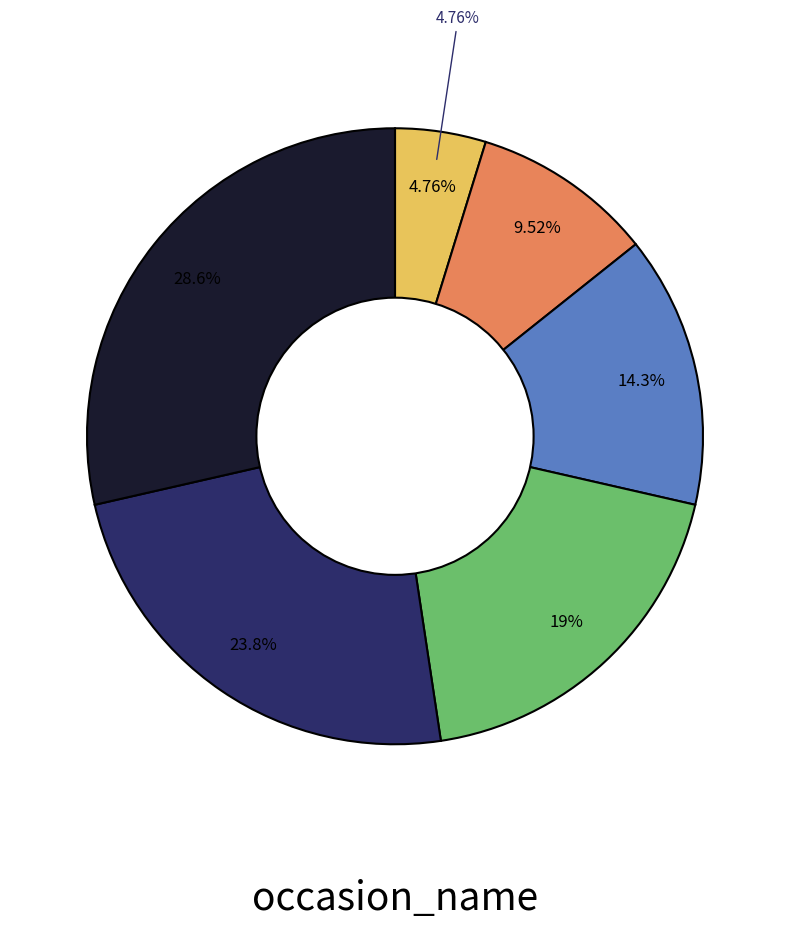

To the nearest percent, what percentage of the pie is semi-formal?

29%